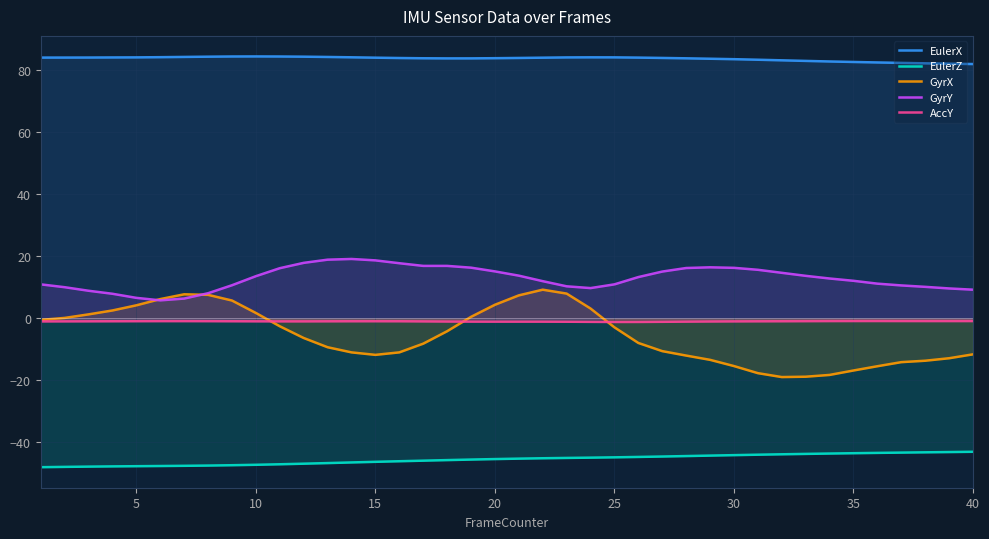

What is the highest value of the GyrY series?

19.1